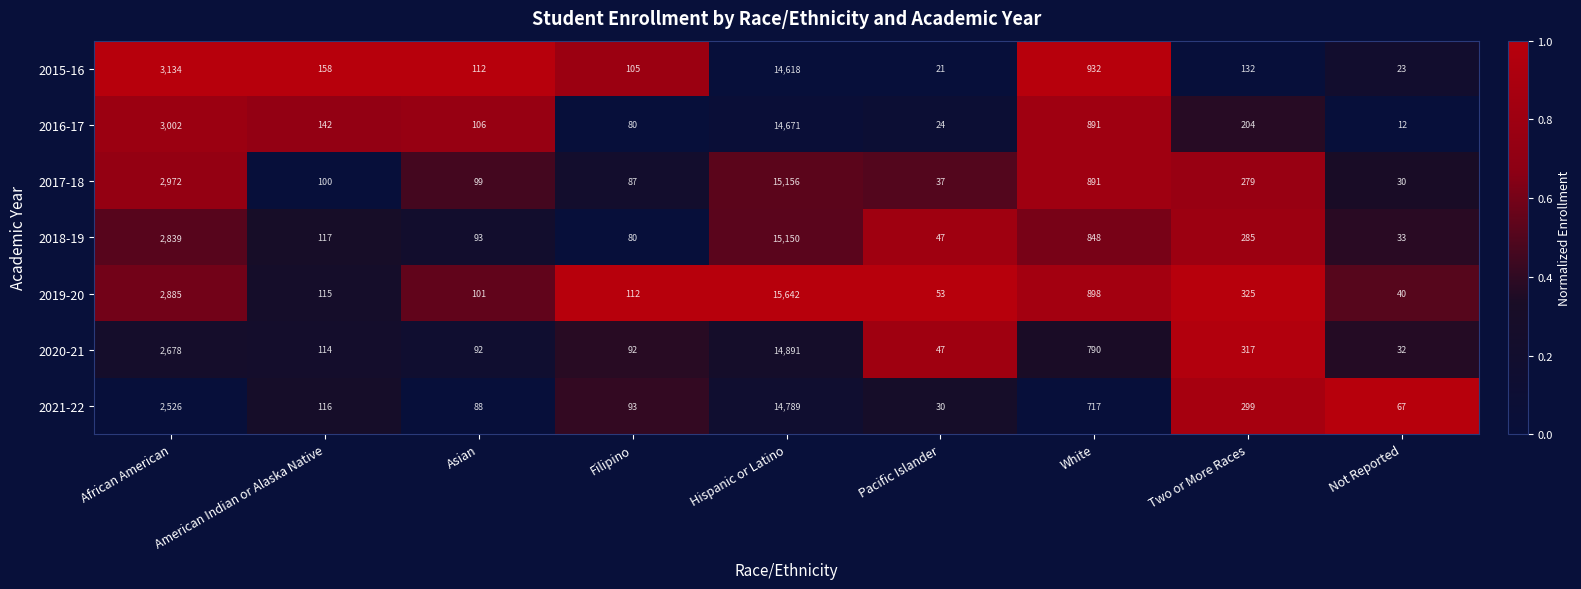

Rank the series by their maximum value, from highest to lowest.

2019-20, 2017-18, 2018-19, 2020-21, 2021-22, 2016-17, 2015-16